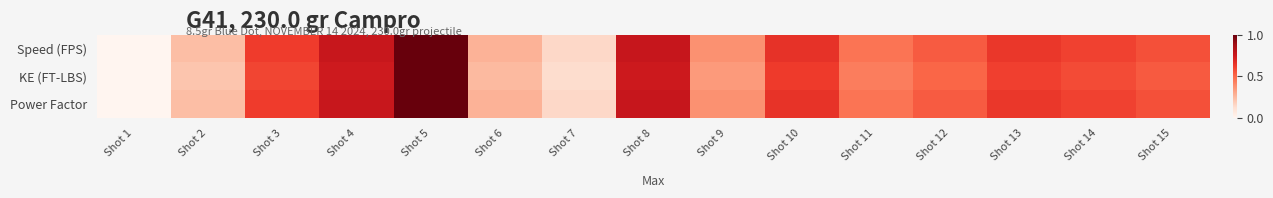

Between Shot 15 and Shot 8, which is larger?

Shot 8